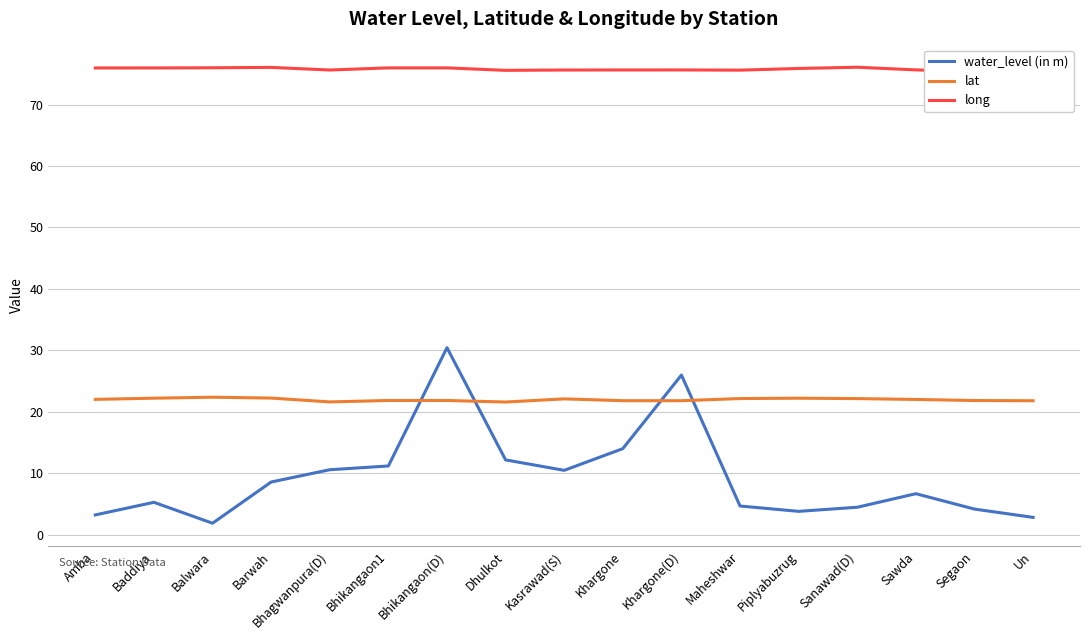

How many lines are shown in the chart?

3